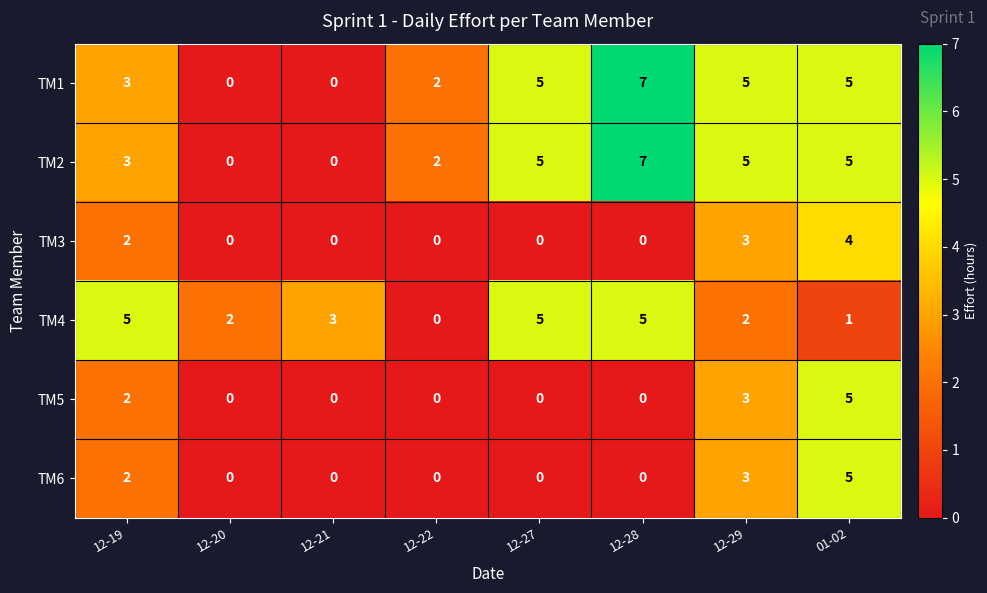

What is the total value across all series at 12-28?

19